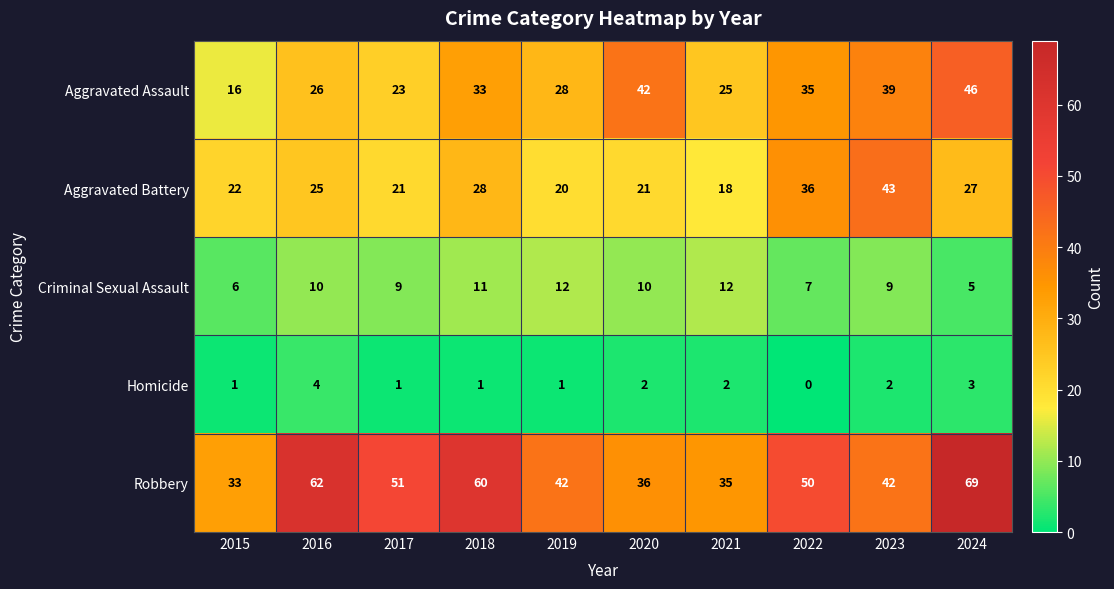

What is the sum of all Aggravated Battery values?

261